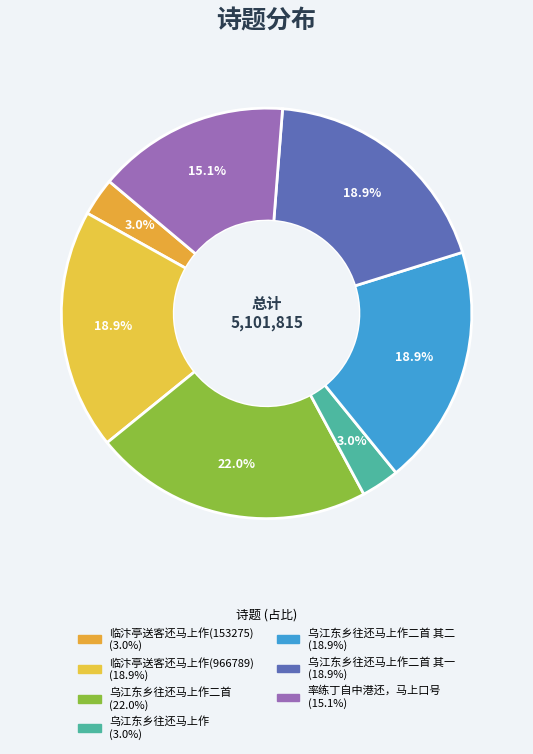

Which category has the biggest portion of the pie?

乌江东乡往还马上作二首